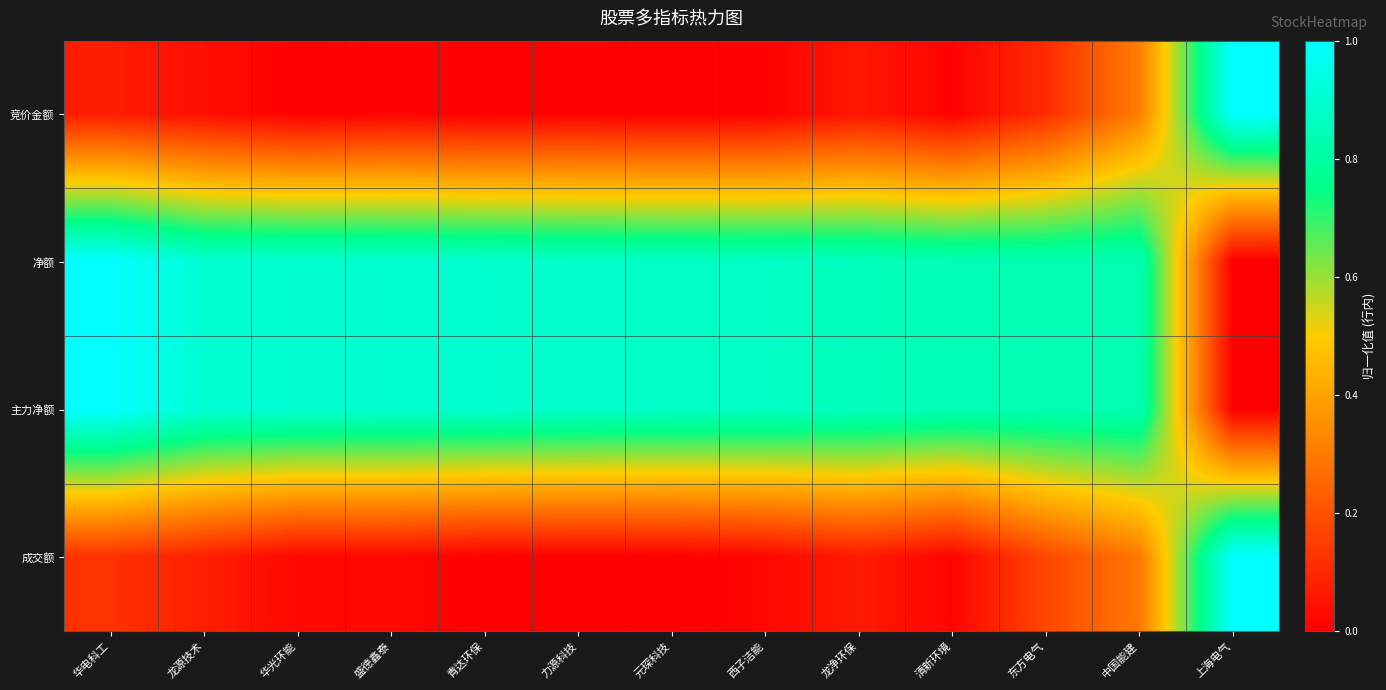

What is the greatest value displayed?

1.0